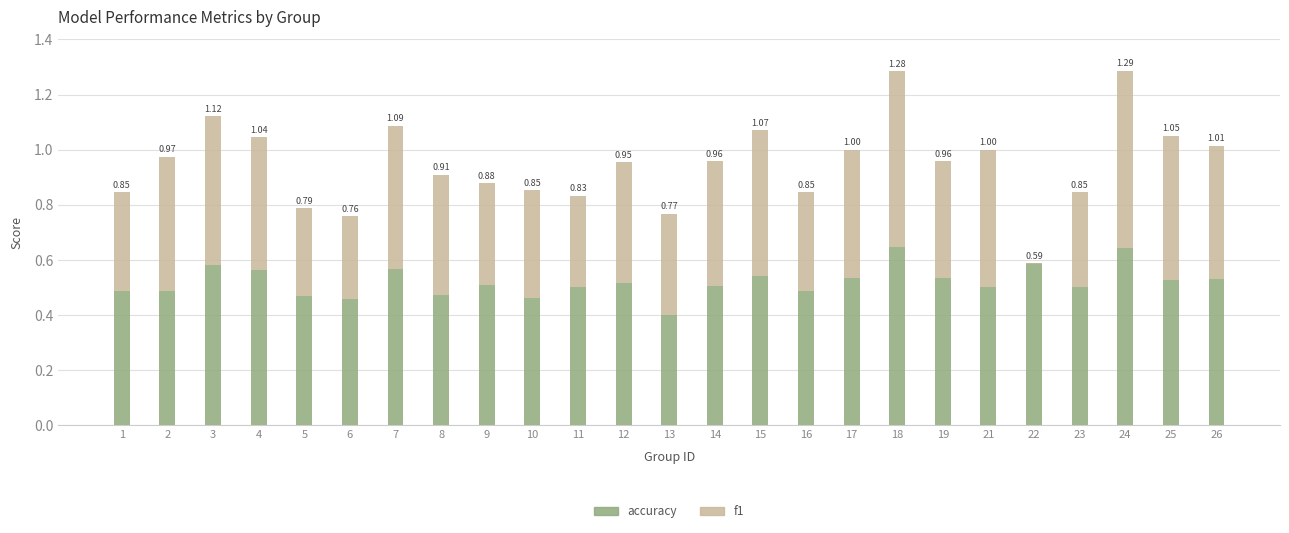

Which has a higher value, 8 or 16?

16